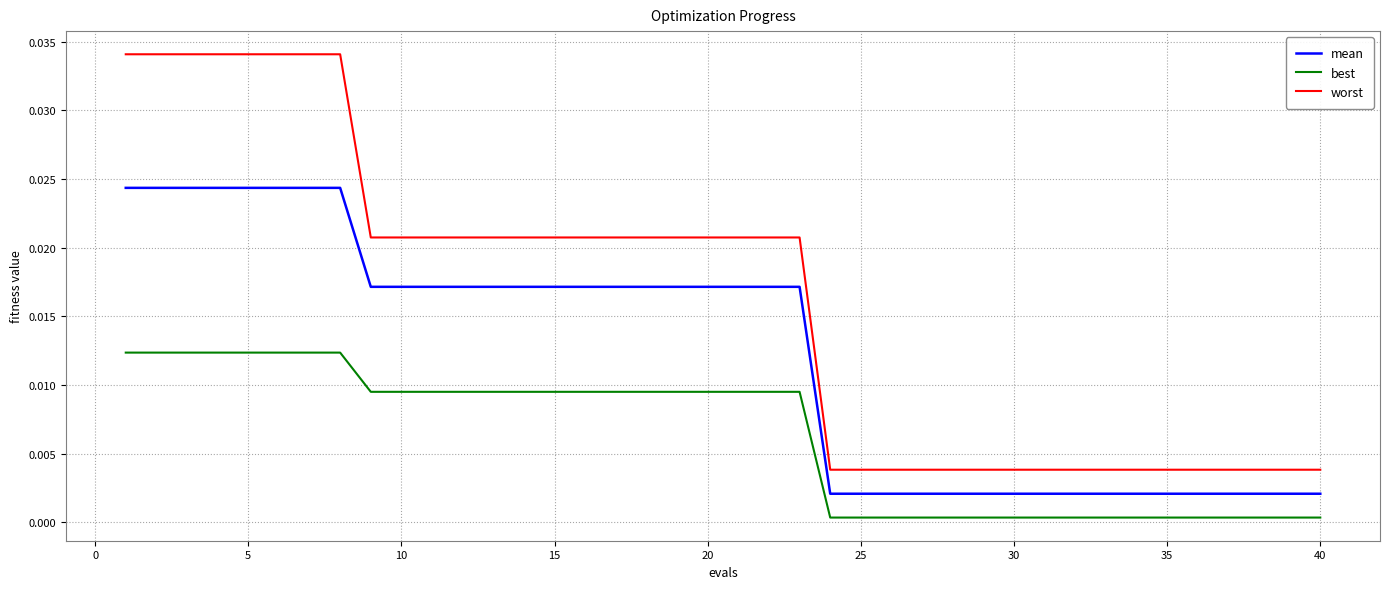

Which series has the largest range (max minus min)?

worst